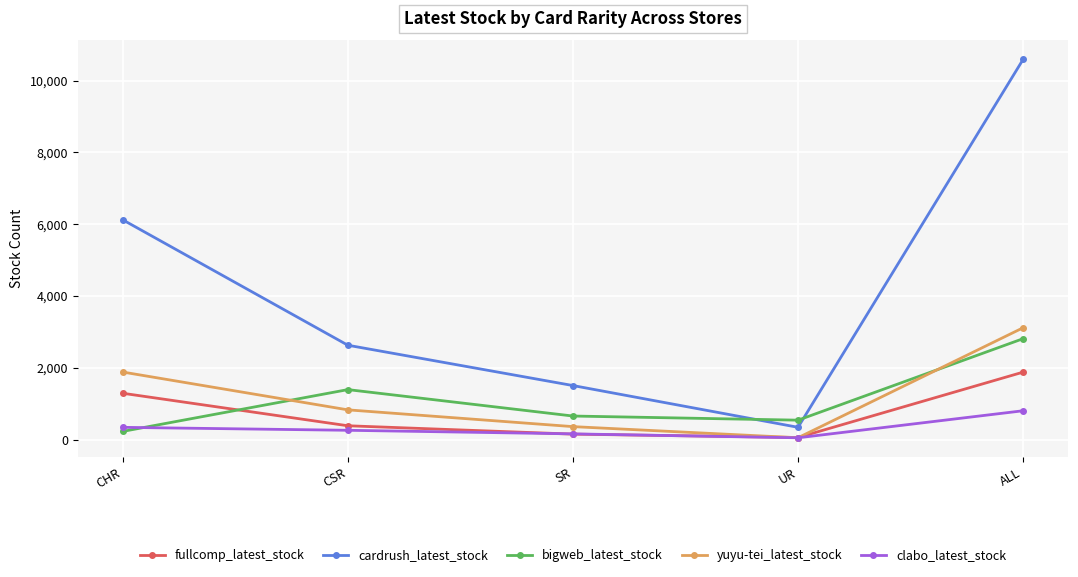

Reading left to right, transcribe all the data shown in this chart.

fullcomp_latest_stock: CHR=1288	CSR=383	SR=150	UR=56	ALL=1877
cardrush_latest_stock: CHR=6119	CSR=2626	SR=1503	UR=340	ALL=10588
bigweb_latest_stock: CHR=226	CSR=1390	SR=654	UR=539	ALL=2809
yuyu-tei_latest_stock: CHR=1879	CSR=826	SR=359	UR=49	ALL=3113
clabo_latest_stock: CHR=339	CSR=257	SR=157	UR=48	ALL=801